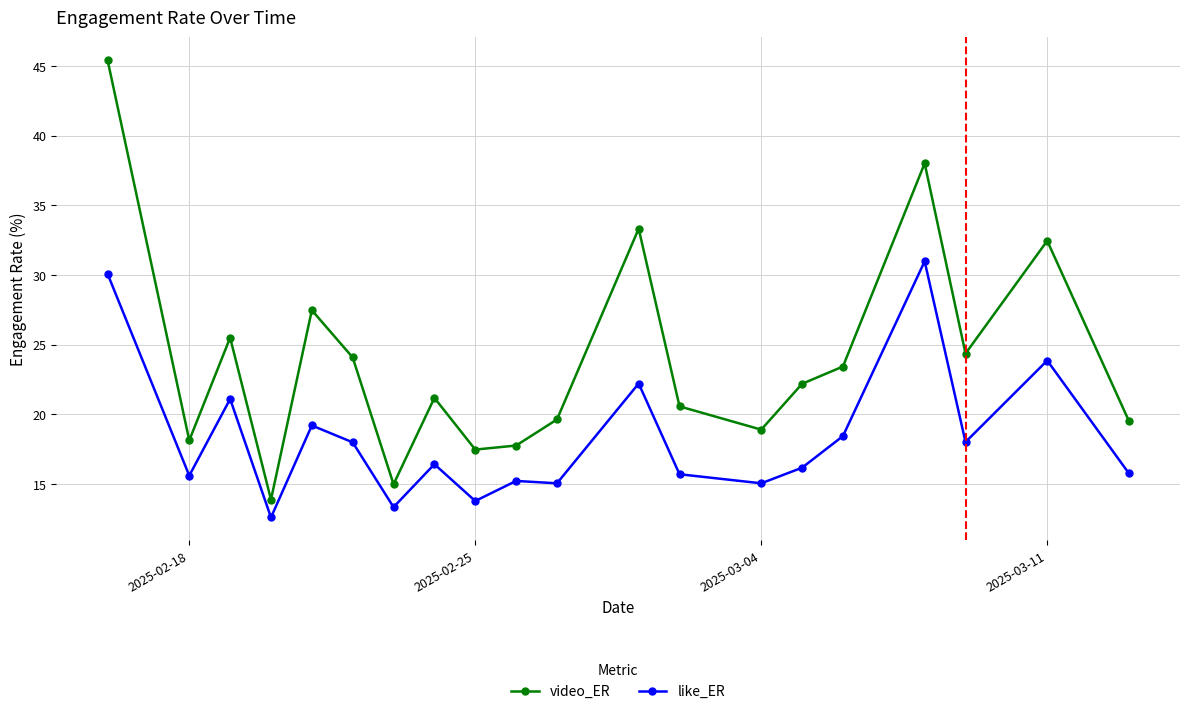

Which series has the widest spread of values?

video_ER